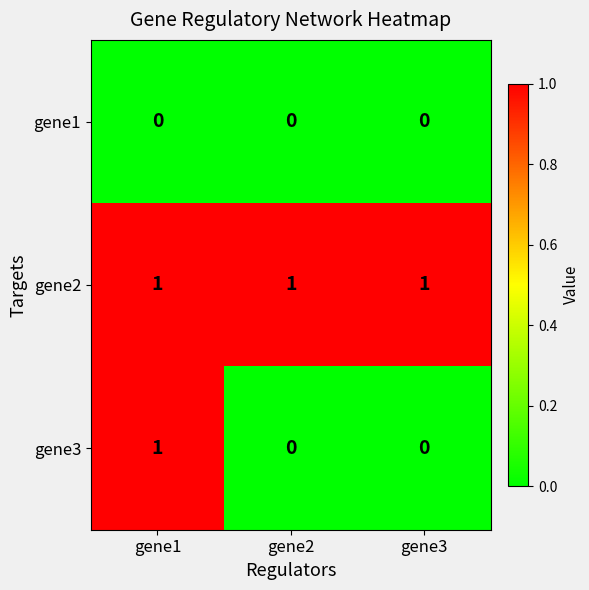

Reading left to right, extract all data points from this chart.

gene1: 0	0	0
gene2: 1	1	1
gene3: 1	0	0